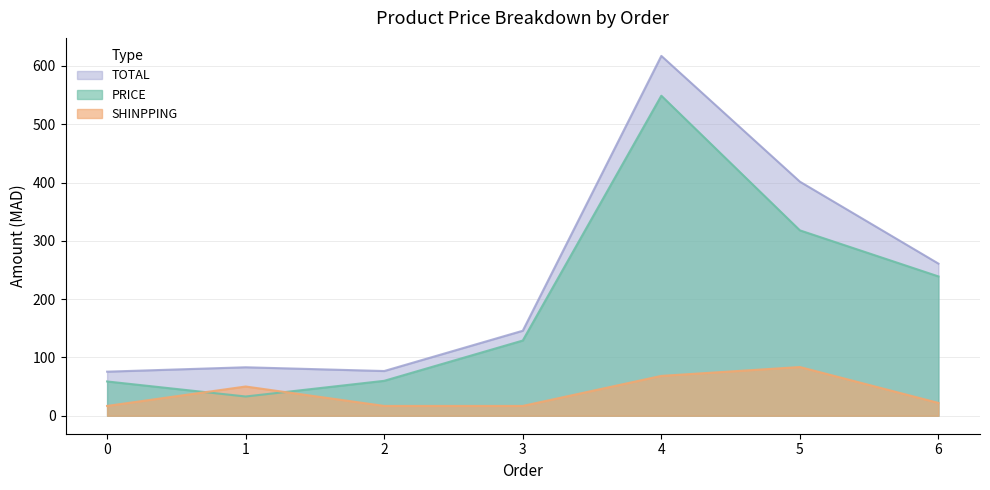

At which label does PRICE reach its peak?

4